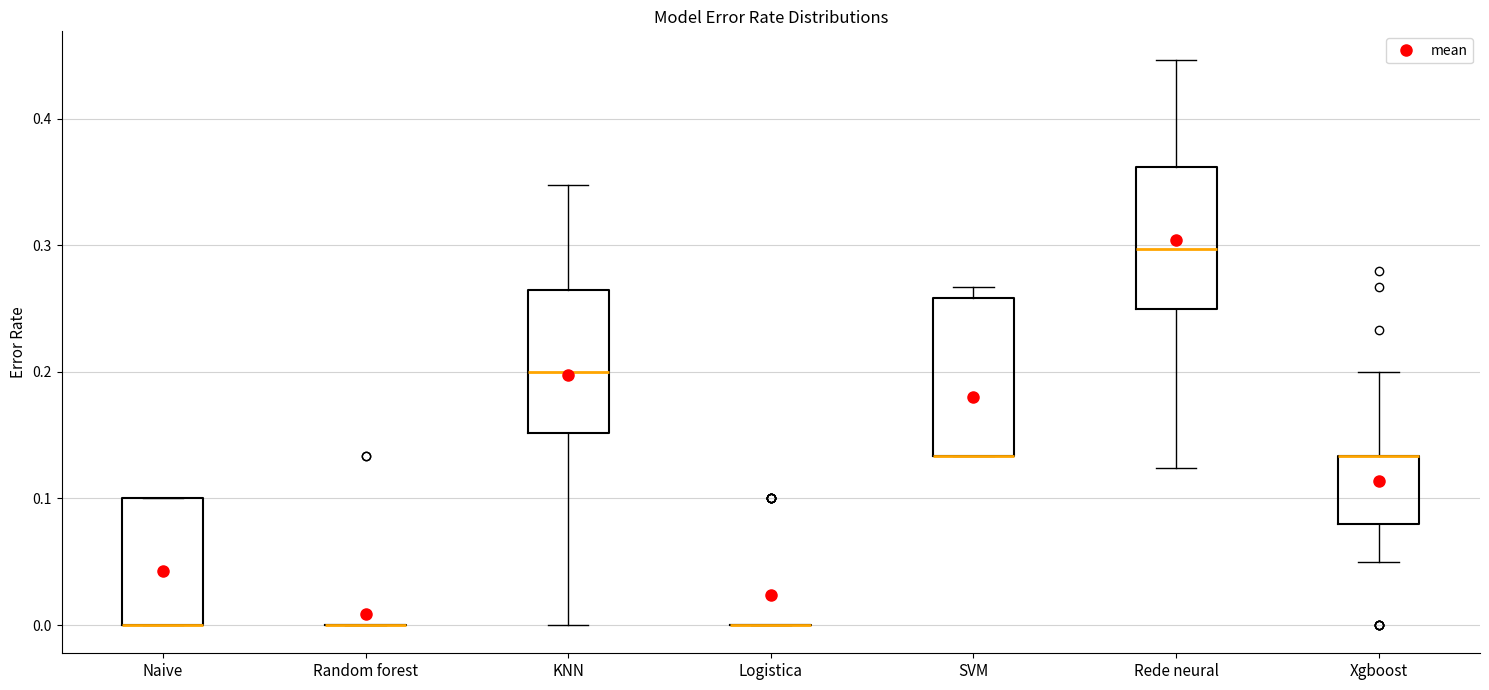

Reading left to right, transcribe this box plot: for each box, give where its median line is, the range the box spans, and where its two whiskers end, as read against the y-axis. The values are not printed on the chart, so give them approximately, as read against the axis.

Naive: median 0.00 (drawn on the box's lower edge), box 0.00 to 0.10, whiskers 0.00 to 0.10
Random forest: box collapsed to a line at 0.00, whiskers 0.00 to 0.00
KNN: median 0.20, box 0.15 to 0.27, whiskers 0.00 to 0.35
Logistica: box collapsed to a line at 0.00, whiskers 0.00 to 0.00
SVM: median 0.13 (drawn on the box's lower edge), box 0.13 to 0.26, whiskers 0.13 to 0.27
Rede neural: median 0.30, box 0.25 to 0.36, whiskers 0.12 to 0.45
Xgboost: median 0.13 (drawn on the box's upper edge), box 0.08 to 0.13, whiskers 0.05 to 0.20